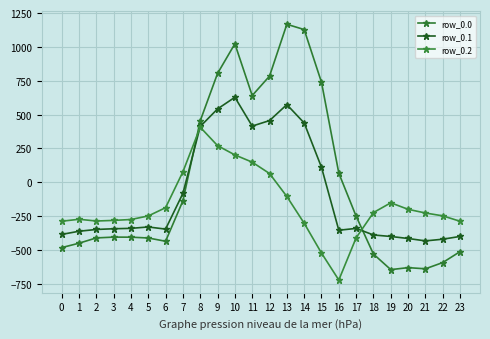

What is the difference between the second highest and minimum values in the row_0.1 series?

1006.4